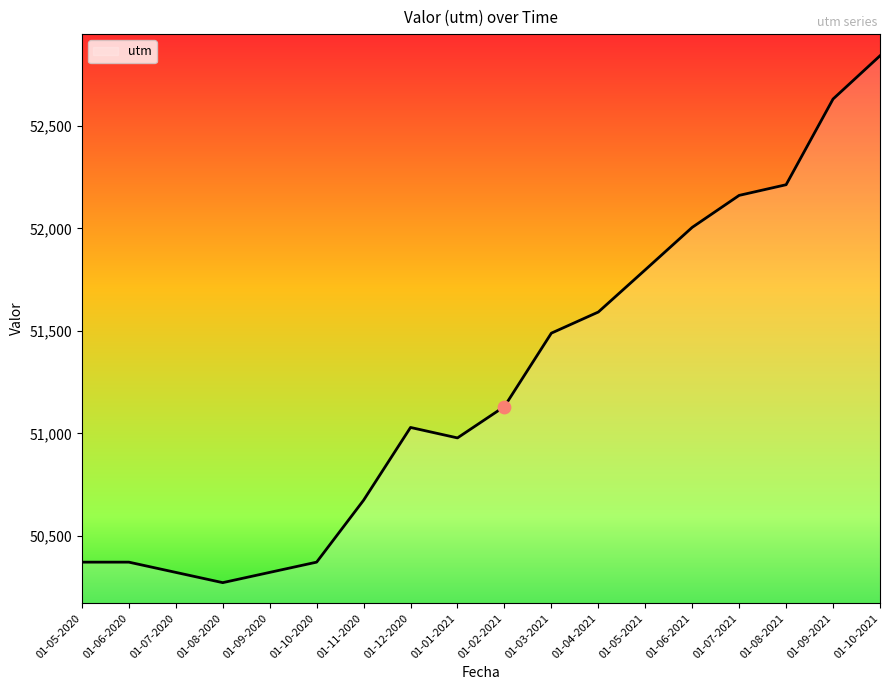

Which has a higher value, 01-07-2020 or 01-06-2020?

01-06-2020